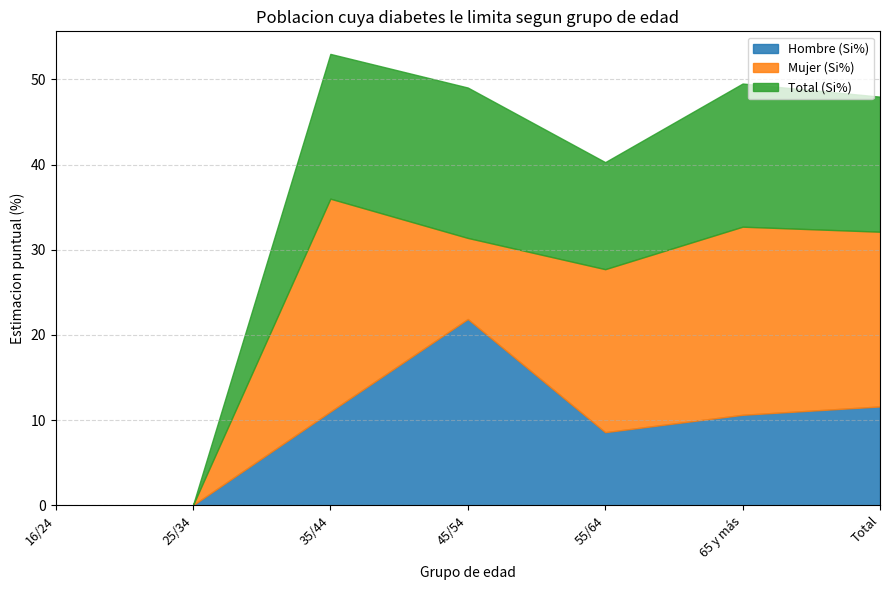

List the series in order of their overall mean, lowest first.

Hombre (Si%), Total (Si%), Mujer (Si%)